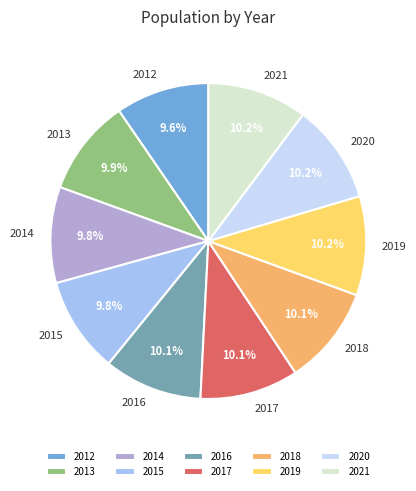

To the nearest percent, what is the combined percentage of 2017 and 2012?

20%